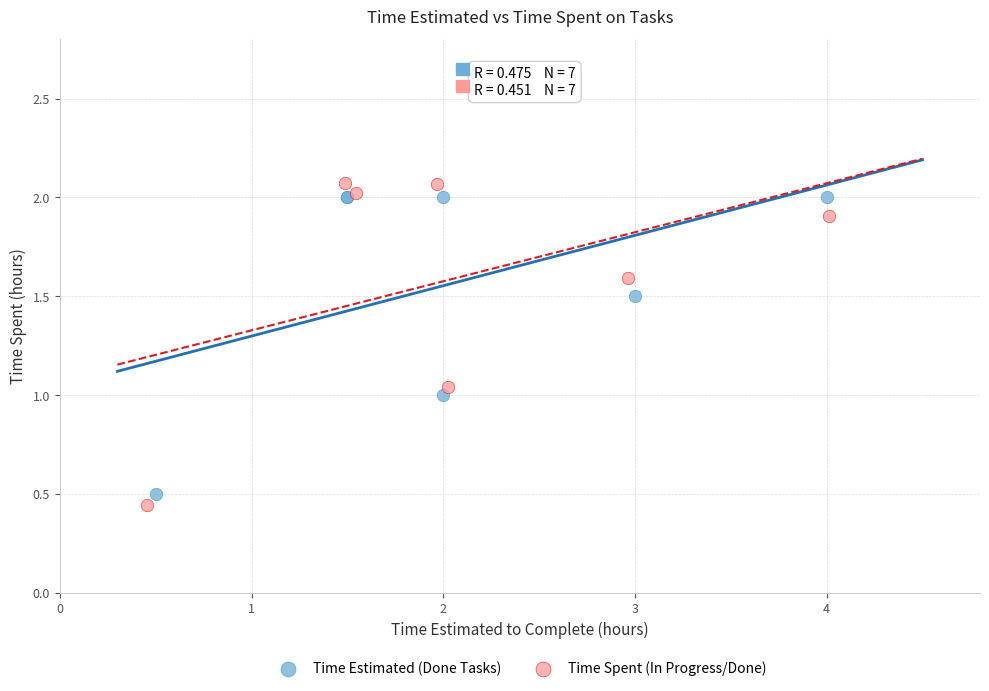

Which series contains the highest Y value?

Time Spent (In Progress/Done)